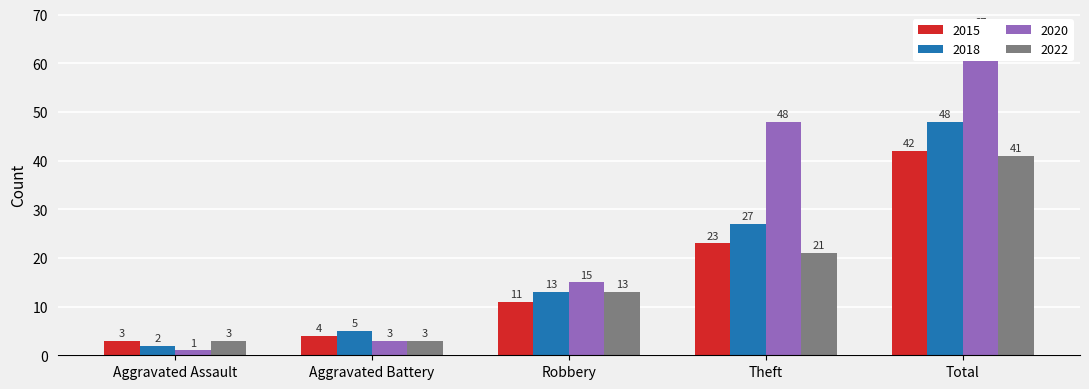

What is the difference between the second highest and minimum values in the 2022 series?

18